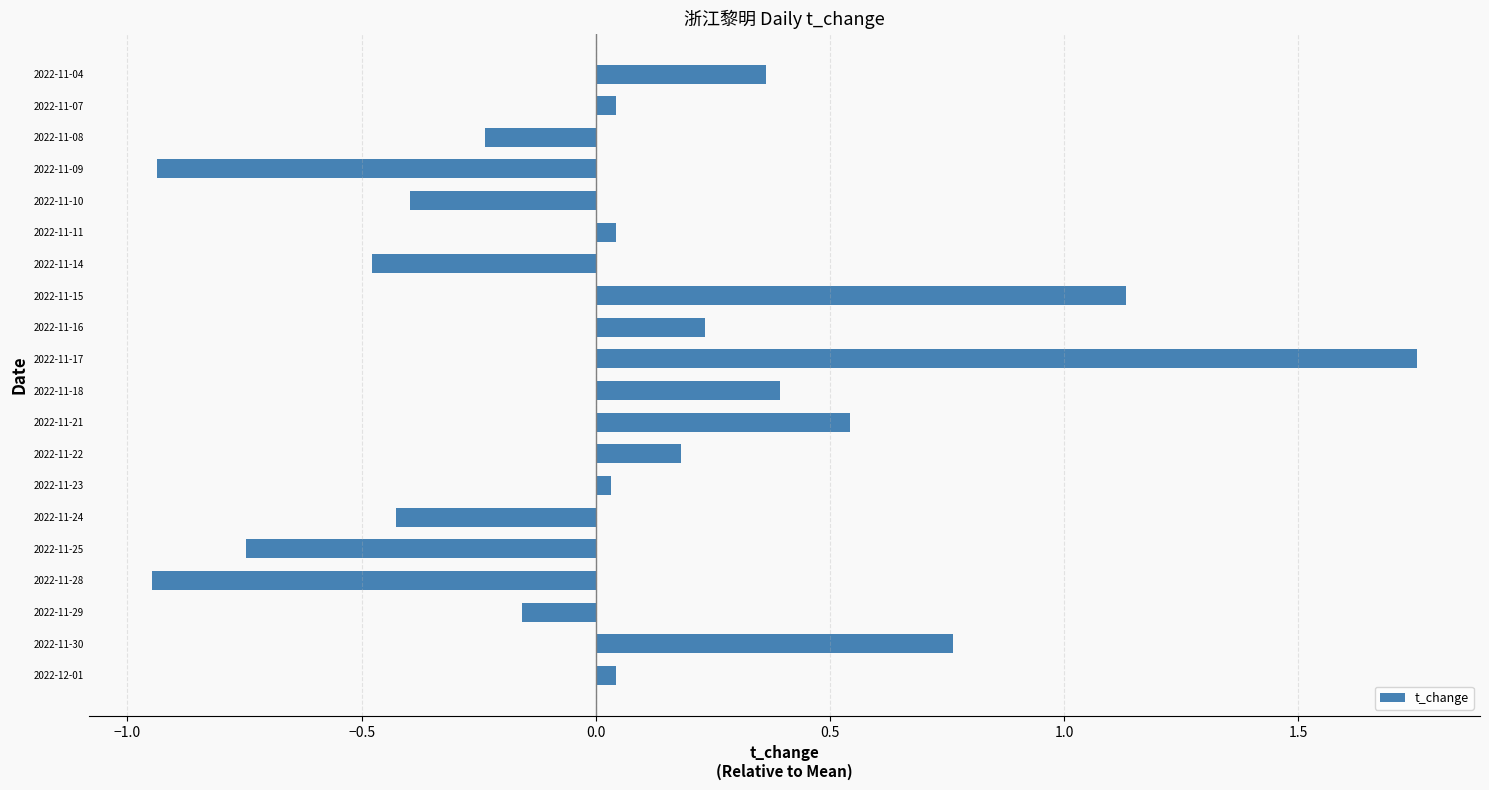

Which has a higher value, 2022-11-22 or 2022-11-28?

2022-11-22